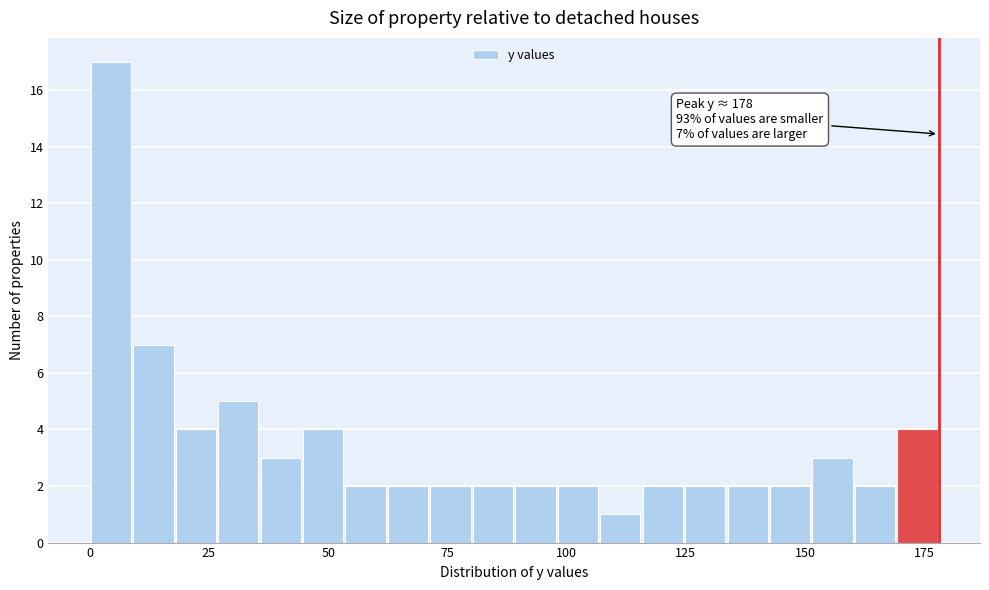

Around what value on the x-axis is the tallest bar? Give the approximate position of its centre, as read against the axis.

5